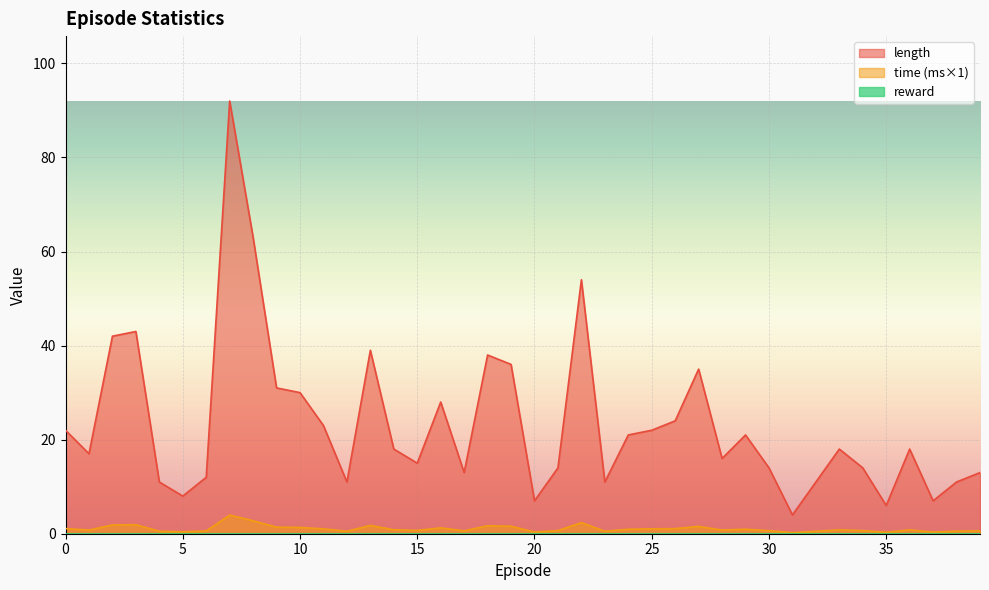

At which category is the sum across all series the highest?

7